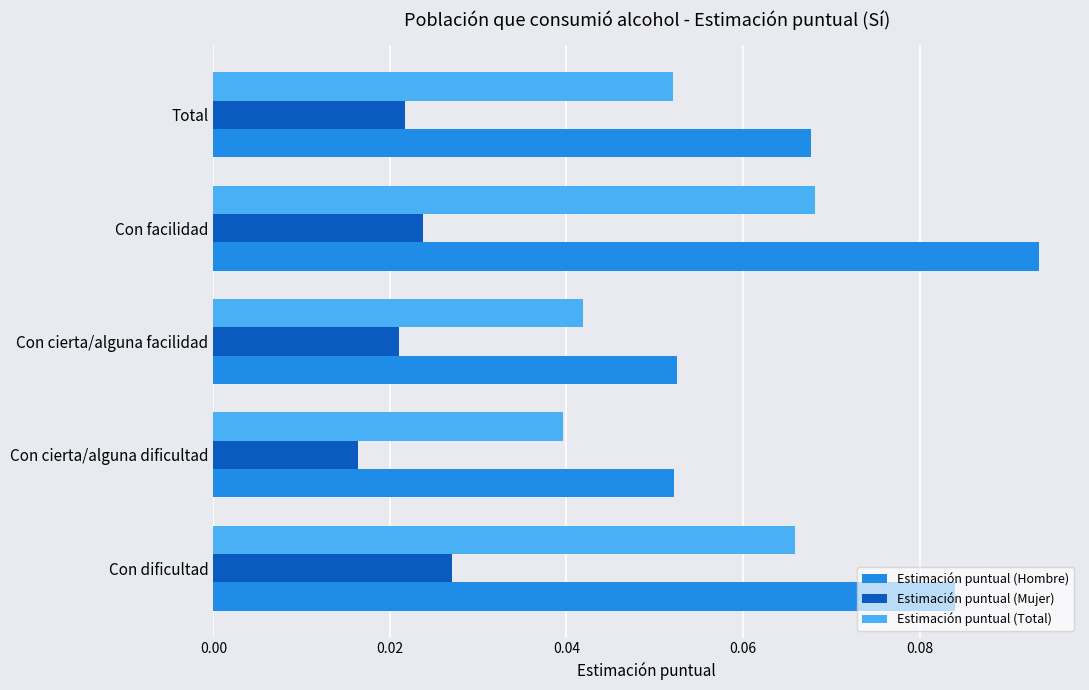

True or false: Estimación puntual (Total) has a value of 0.1 at Con cierta/alguna facilidad.

False